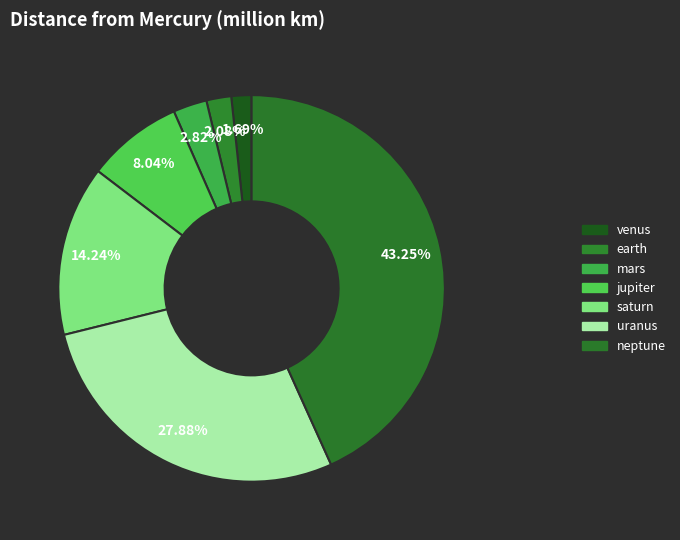

The venus slice represents 1% of the pie. True or false?

False